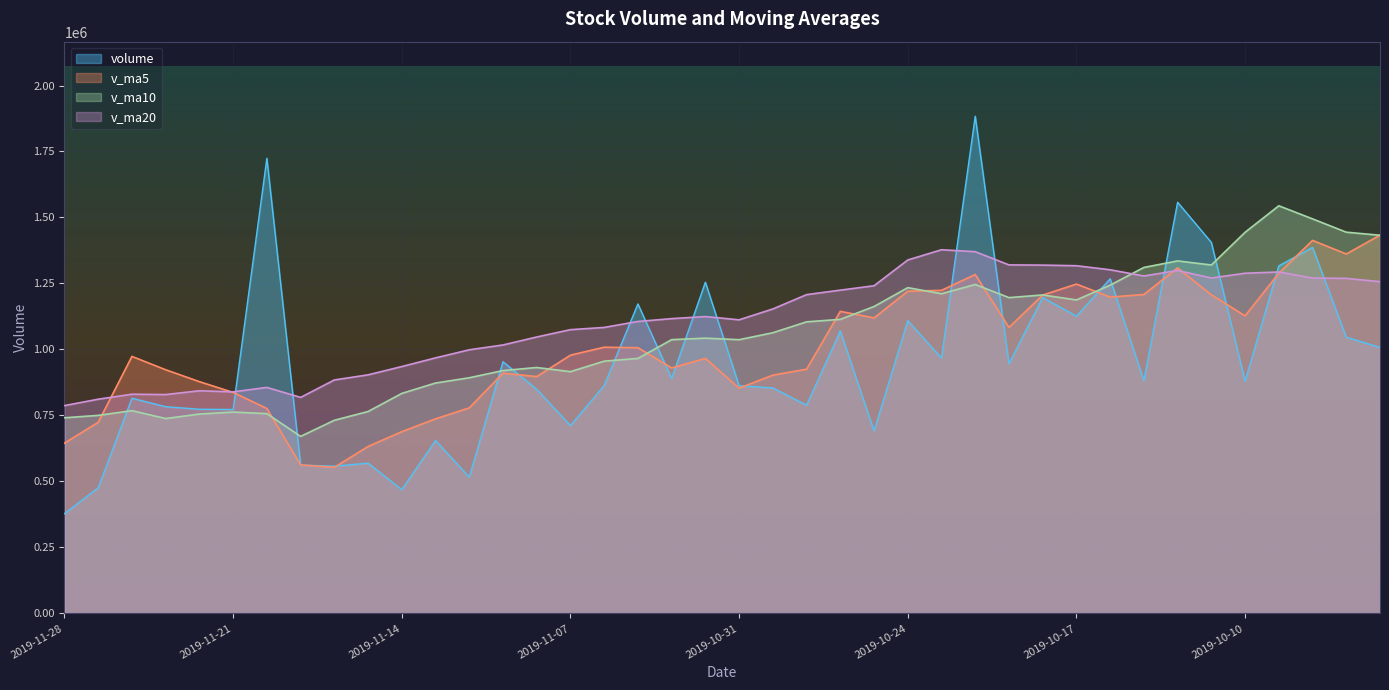

At which label does v_ma10 first exceed 1042820?

2019-11-01